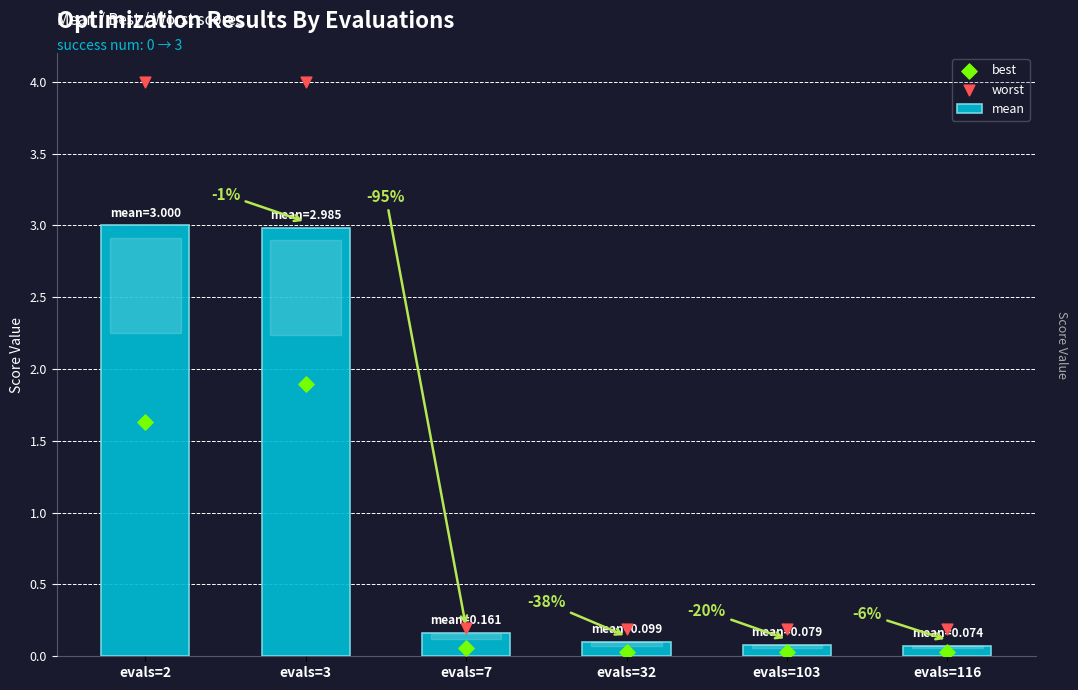

Which series has the largest total across all categories?

worst